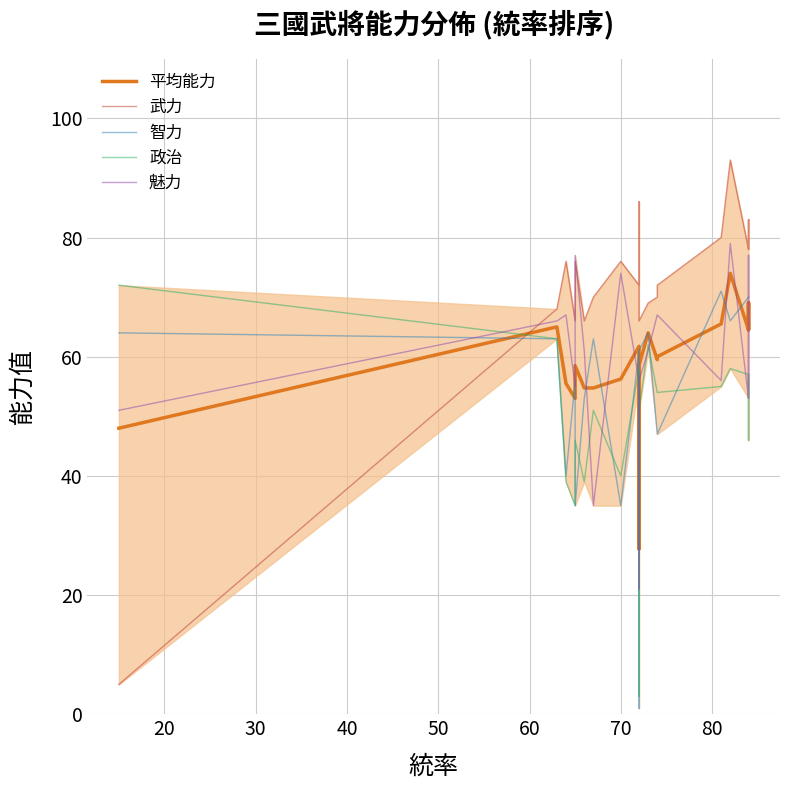

What is the difference between the maximum and minimum values in the 政治 series?

69.0